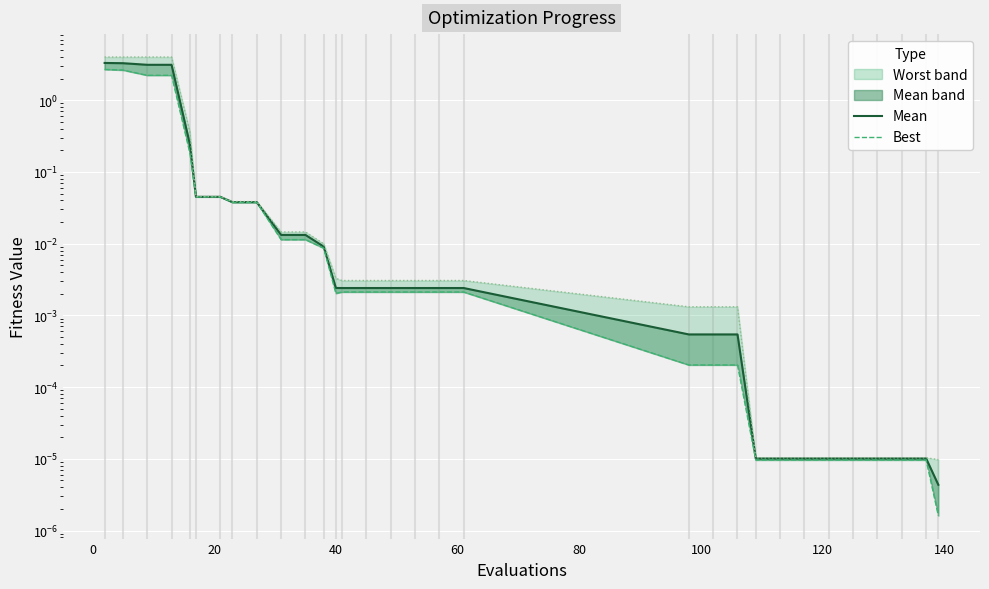

True or false: worst (line) and mean (line) intersect in this chart.

False